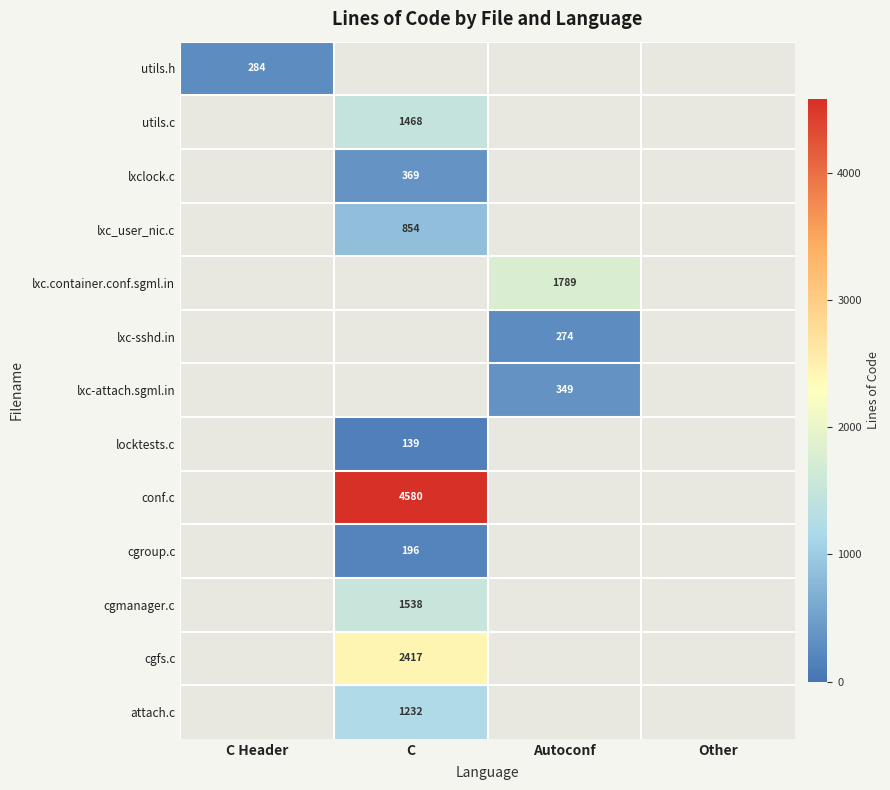

The lxc.container.conf.sgml.in series shows 1789 at Autoconf. True or false?

True